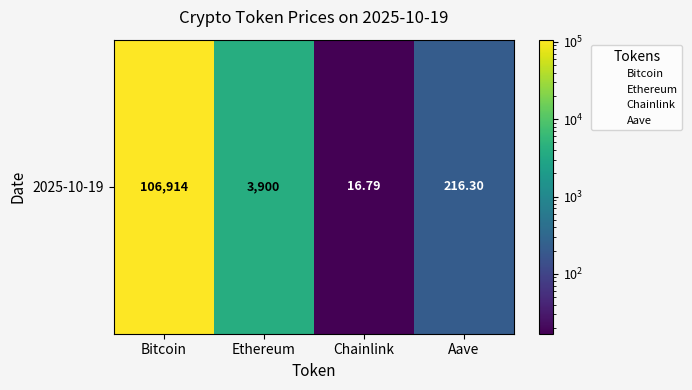

What is the minimum value shown in the chart?

16.8